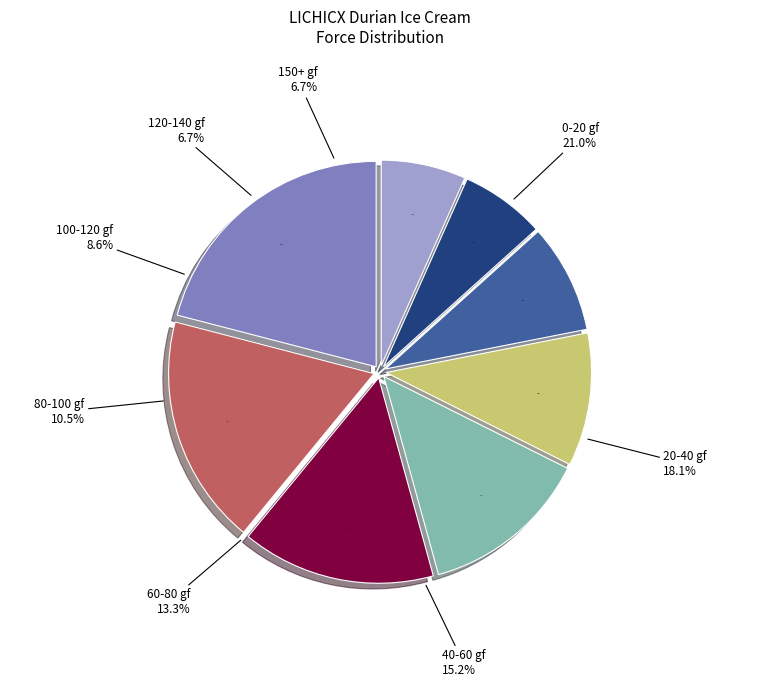

Count the number of slices in the pie.

8